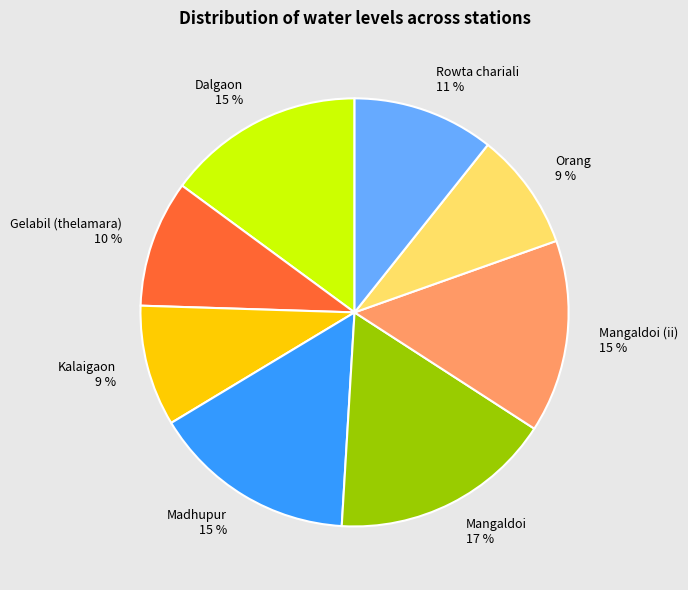

Count the number of slices in the pie.

8